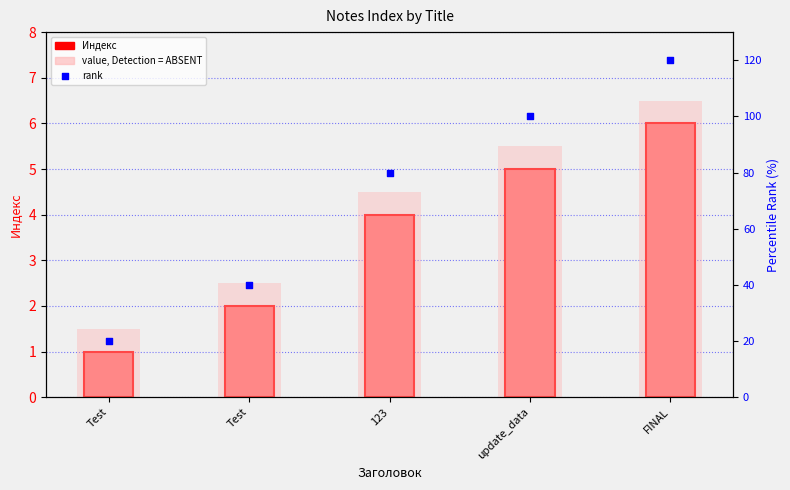

At which category is the sum across all series the highest?

FINAL